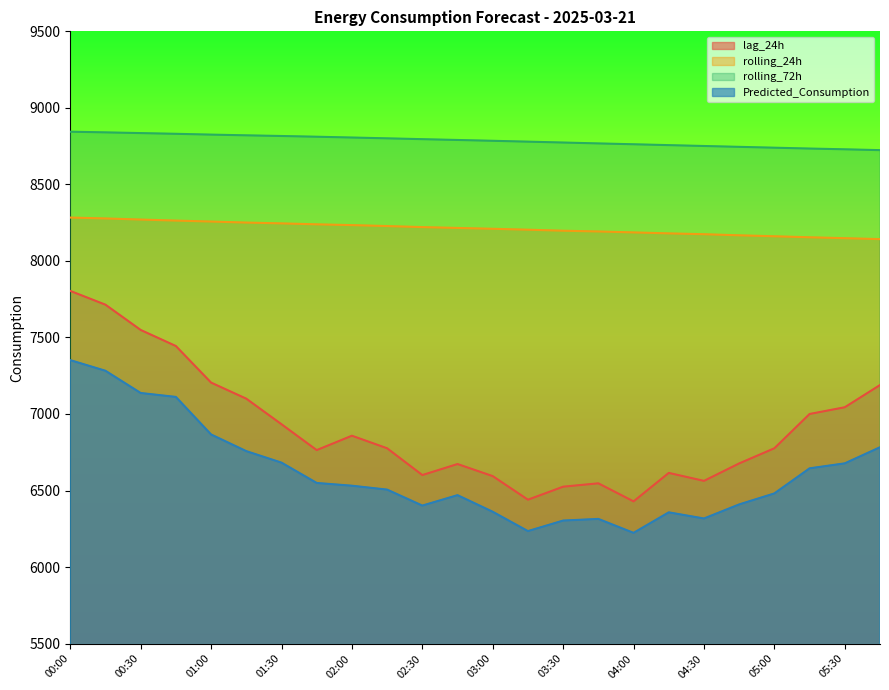

What is the sum of all rolling_24h values?

197103.5